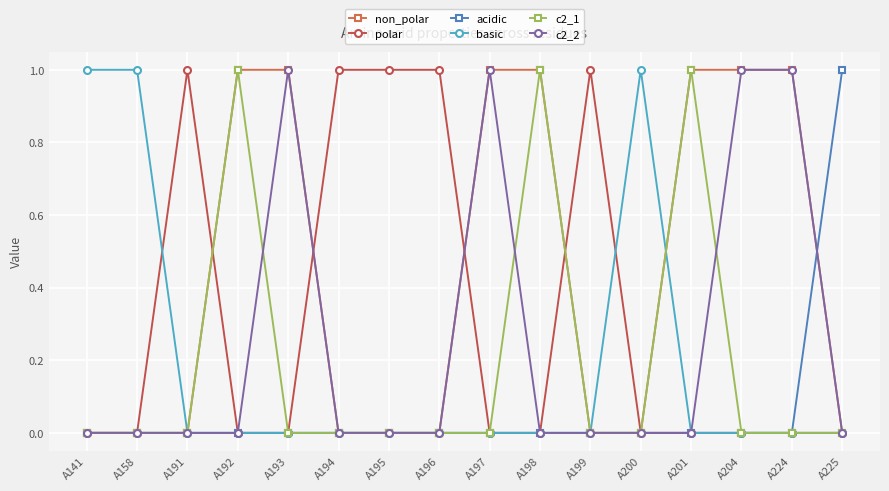

True or false: polar has more than 0 points higher than both neighbors.

True